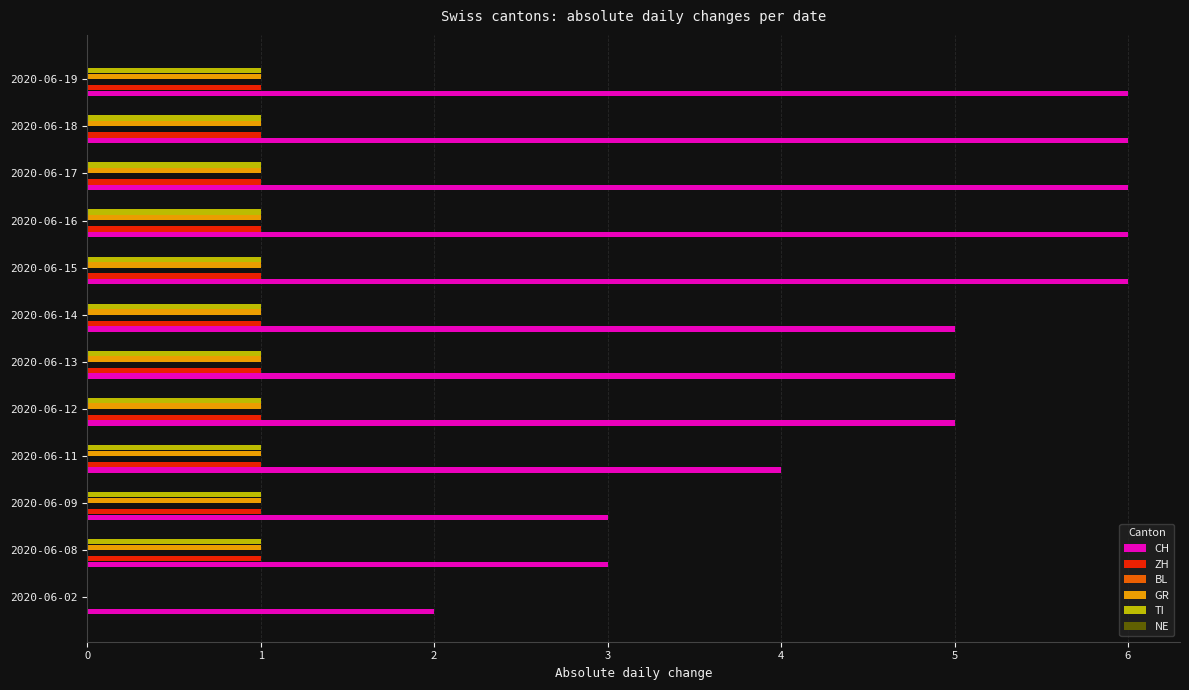

What is the highest value of the CH series?

6